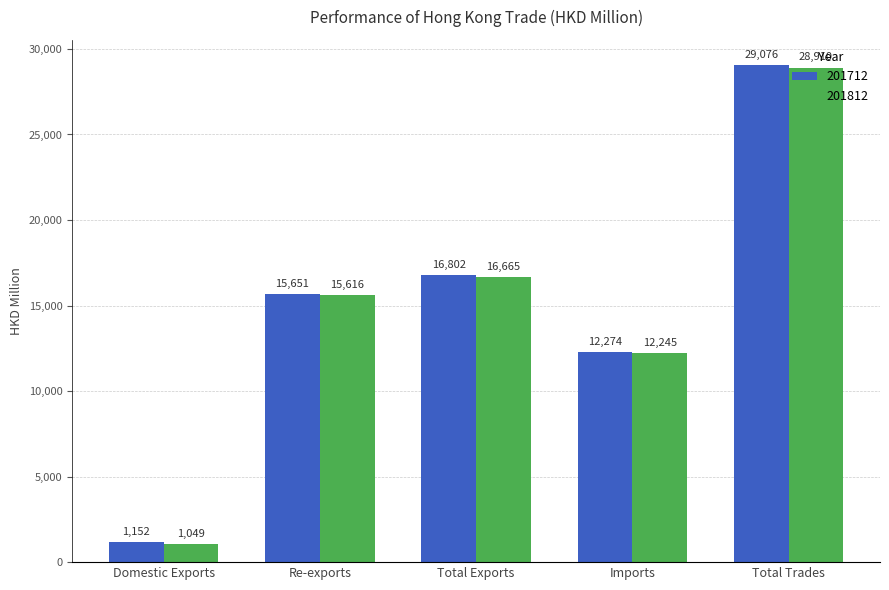

What is the smallest value displayed?

1049.3